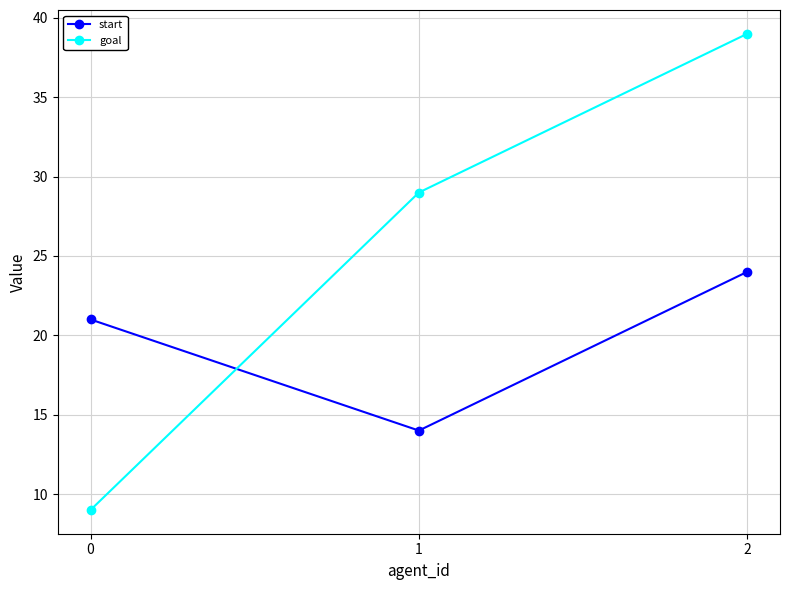

What are all the series names shown in the legend?

start, goal